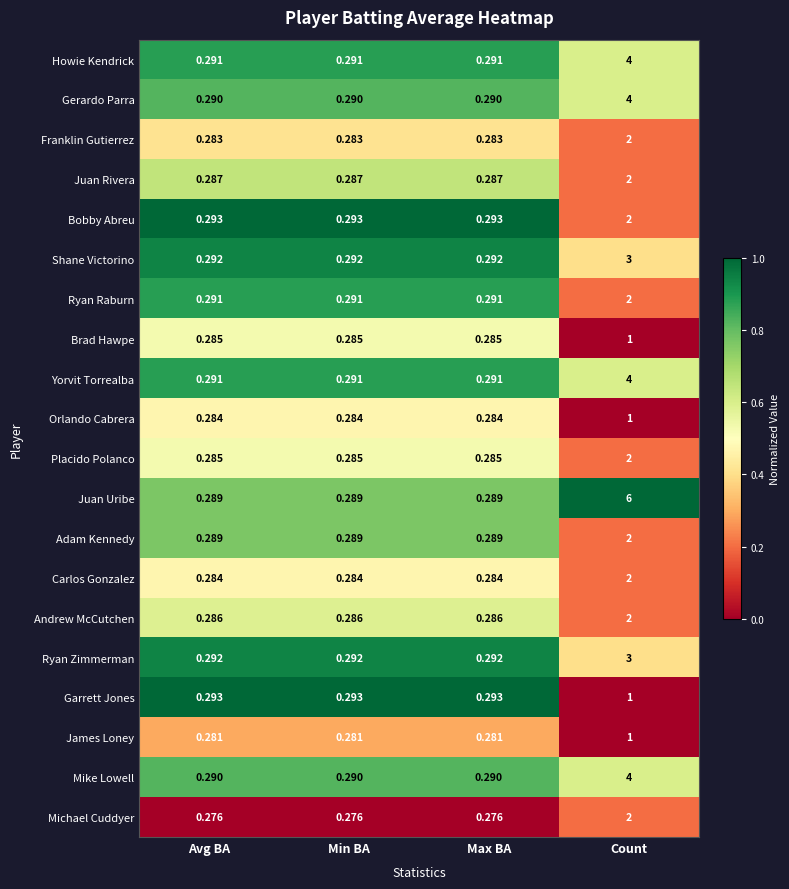

Which series has the largest total across all categories?

Juan Uribe